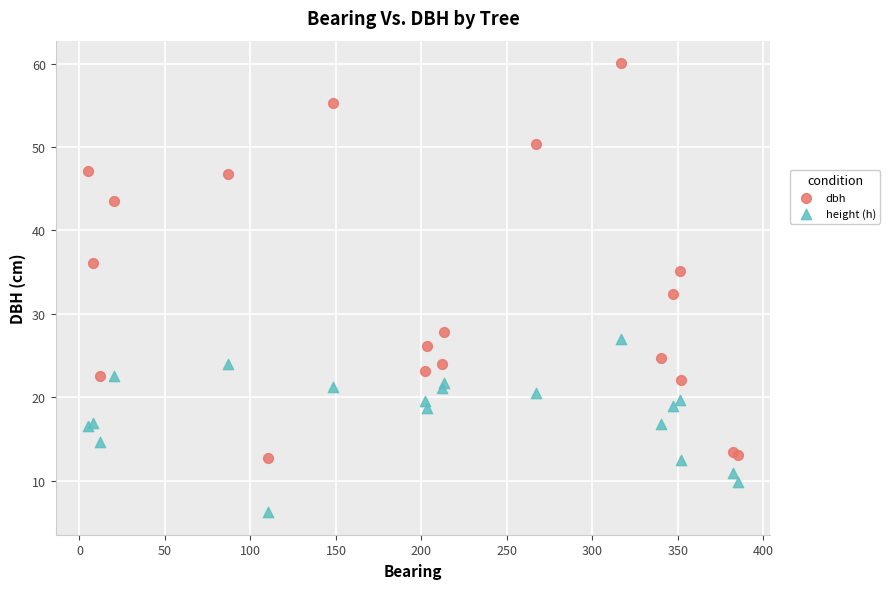

What is the X range (max minus min) for the scatter plot?

380.0